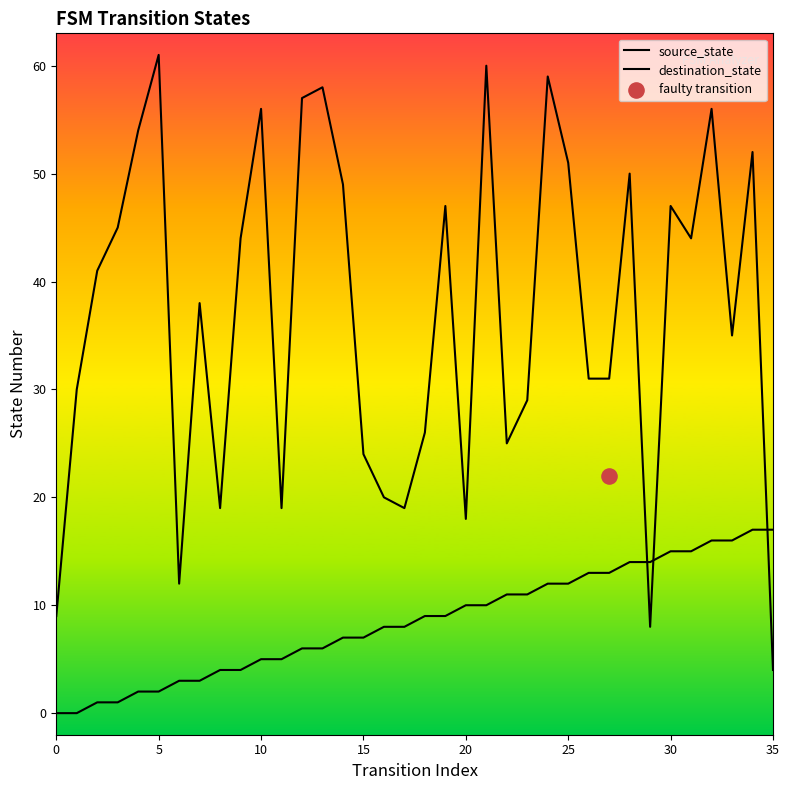

At which category is the sum across all series the highest?

32